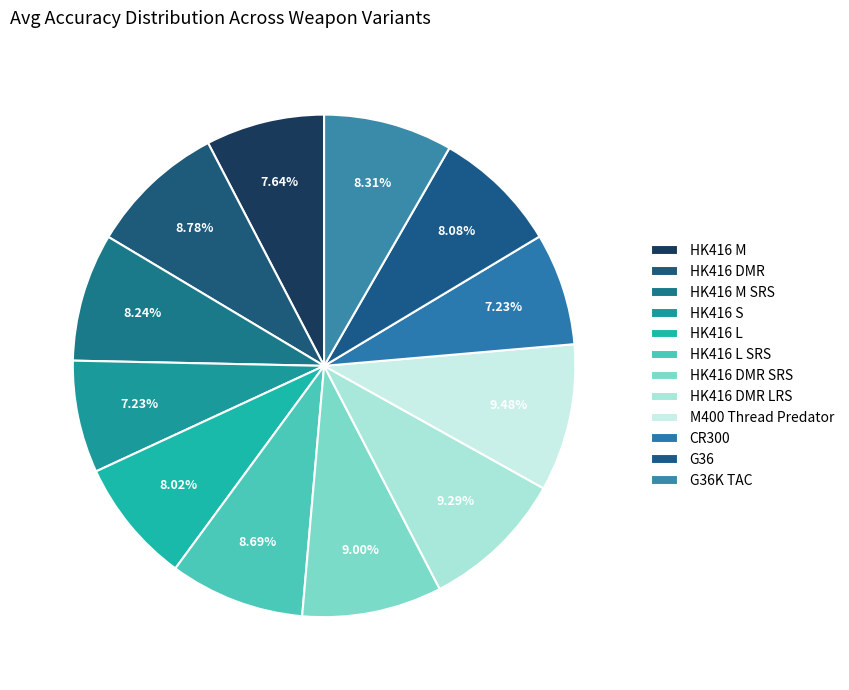

How many slices are in this pie chart?

12